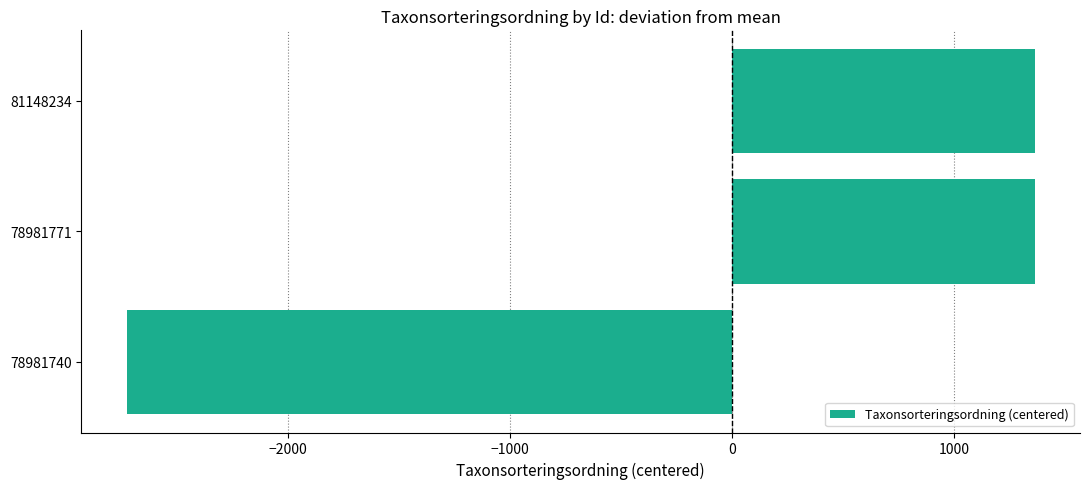

The chart shows a value of -3897 at 78981740. True or false?

False